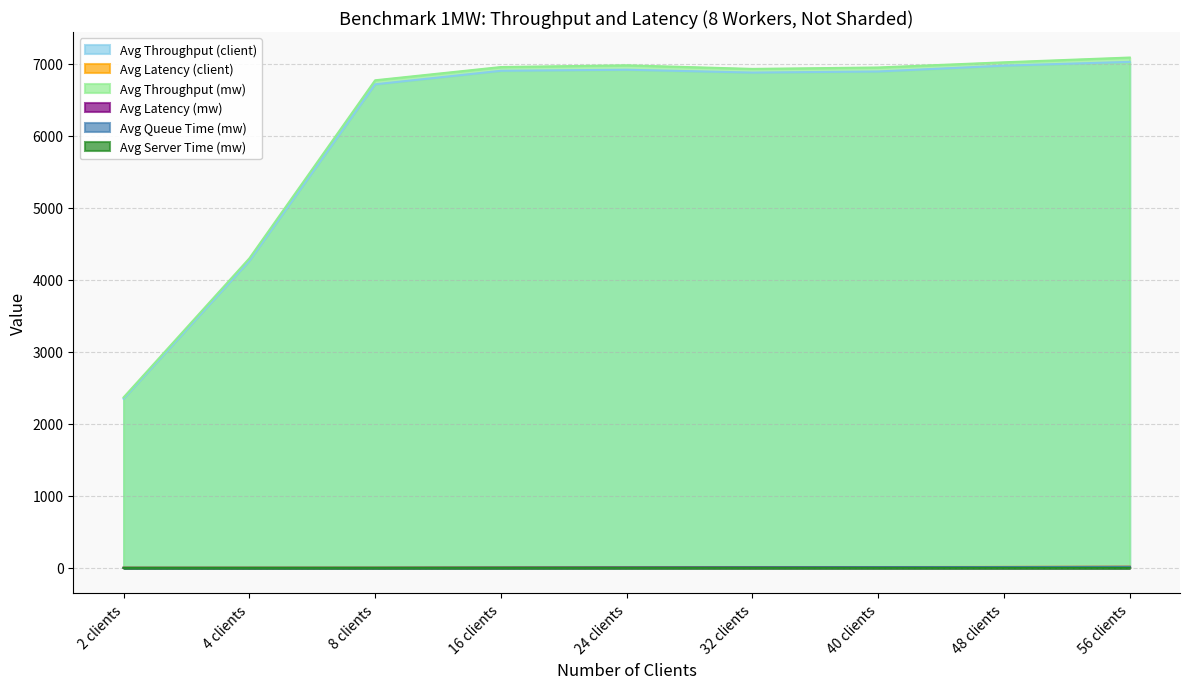

At how many categories does at least one series exceed 134?

9